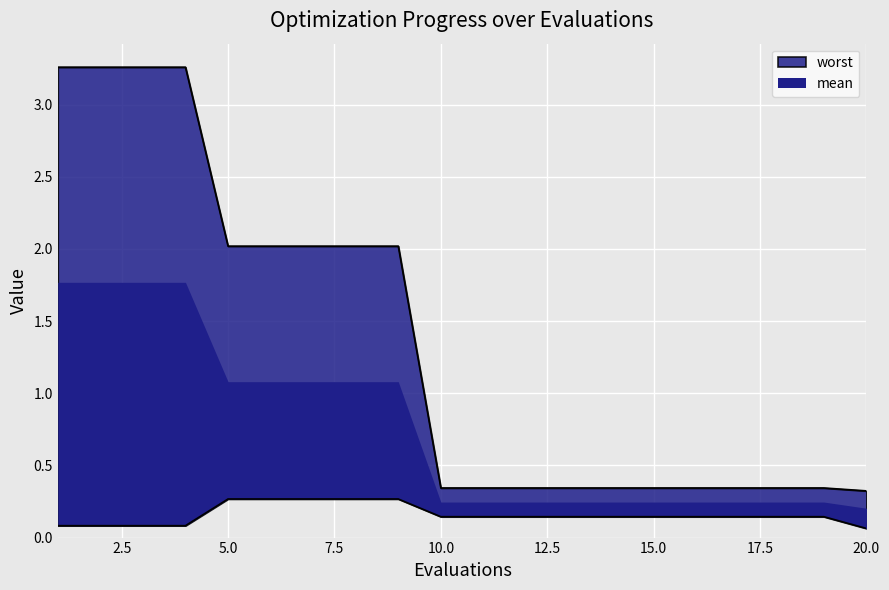

What is the sum of all best values?

3.2